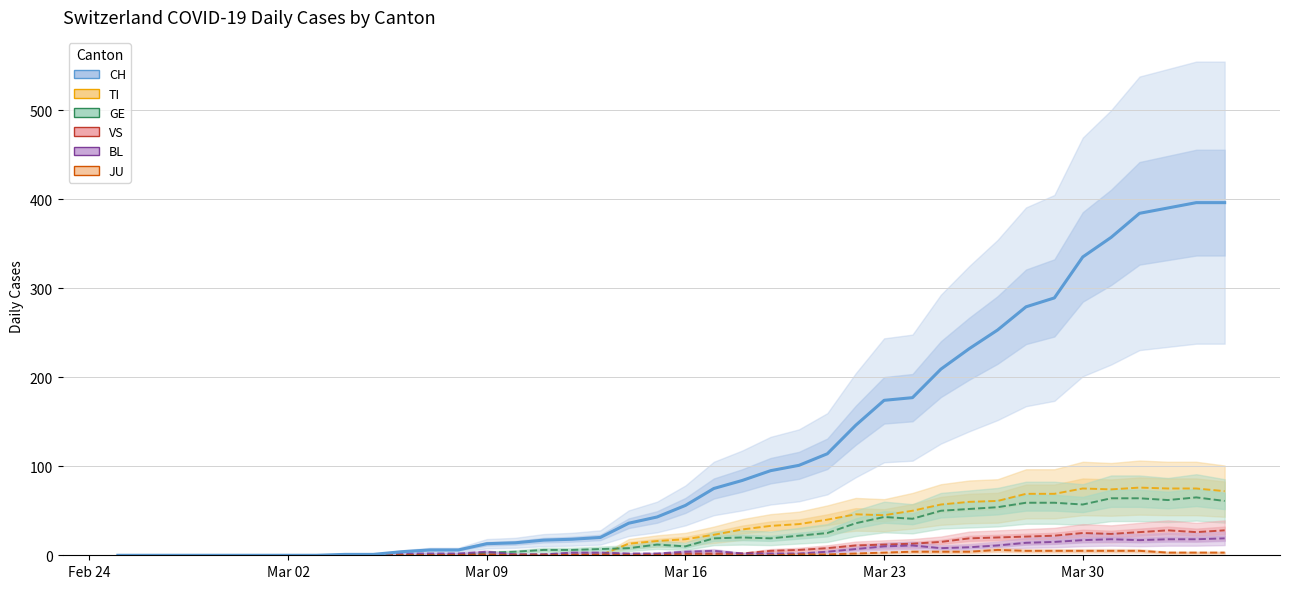

True or false: JU has more than 0 interior local peaks.

True